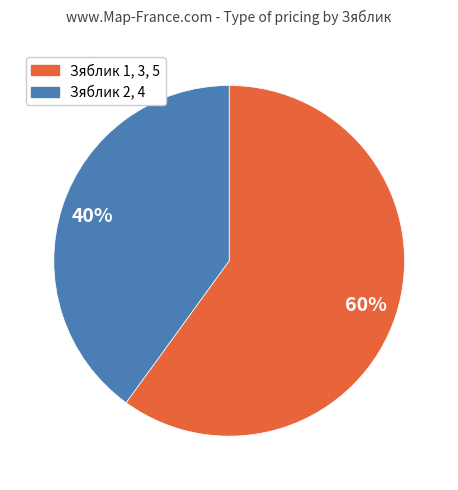

Which slice represents more than half of the pie?

Зяблик 1, 3, 5